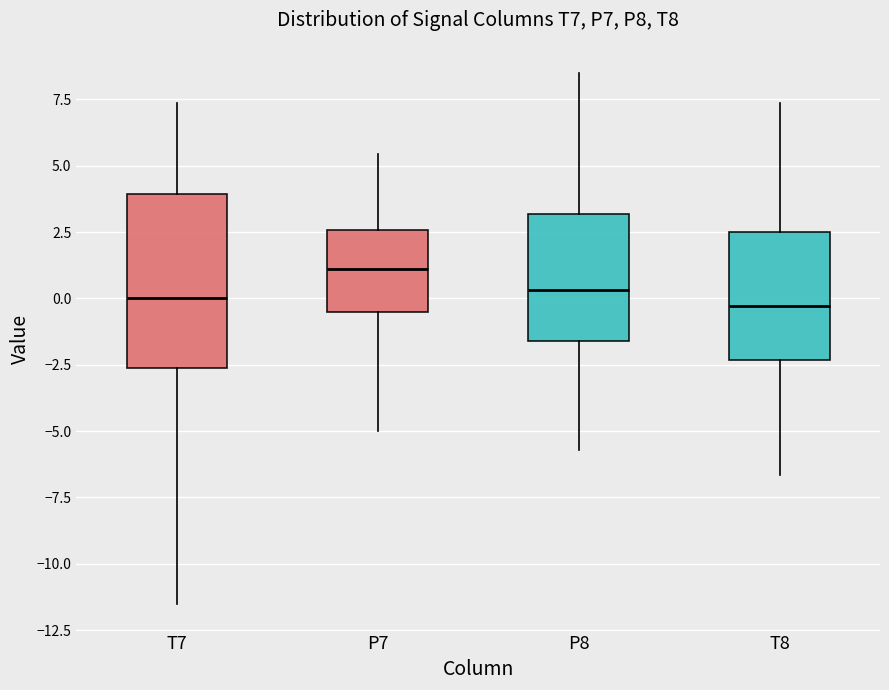

Reading left to right, transcribe this box plot: for each box, give where its median line is, the range the box spans, and where its two whiskers end, as read against the y-axis. The values are not printed on the chart, so give them approximately, as read against the axis.

T7: median 0.0, box -2.5 to 4.0, whiskers -11.5 to 7.5
P7: median 1.0, box -0.5 to 2.5, whiskers -5.0 to 5.5
P8: median 0.5, box -1.5 to 3.0, whiskers -5.5 to 8.5
T8: median -0.5, box -2.5 to 2.5, whiskers -6.5 to 7.5